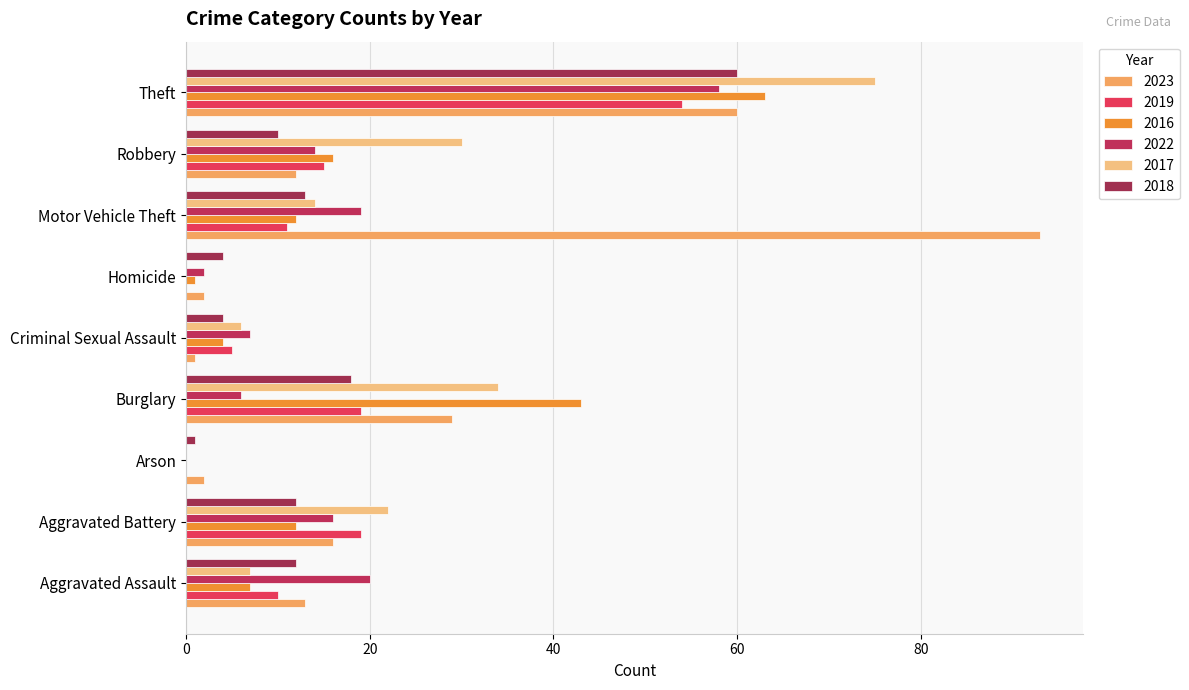

What are all the series names shown in the legend?

2023, 2019, 2016, 2022, 2017, 2018